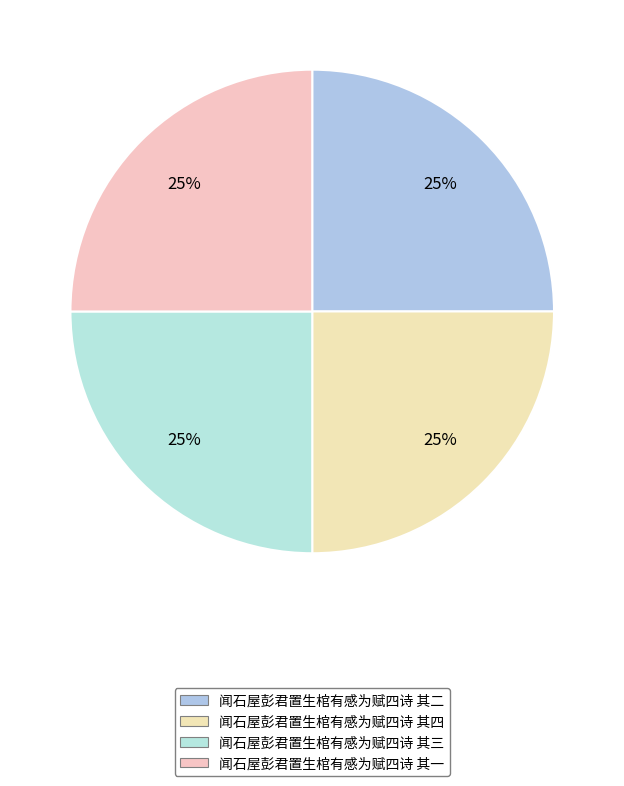

Does any single category account for the majority?

No